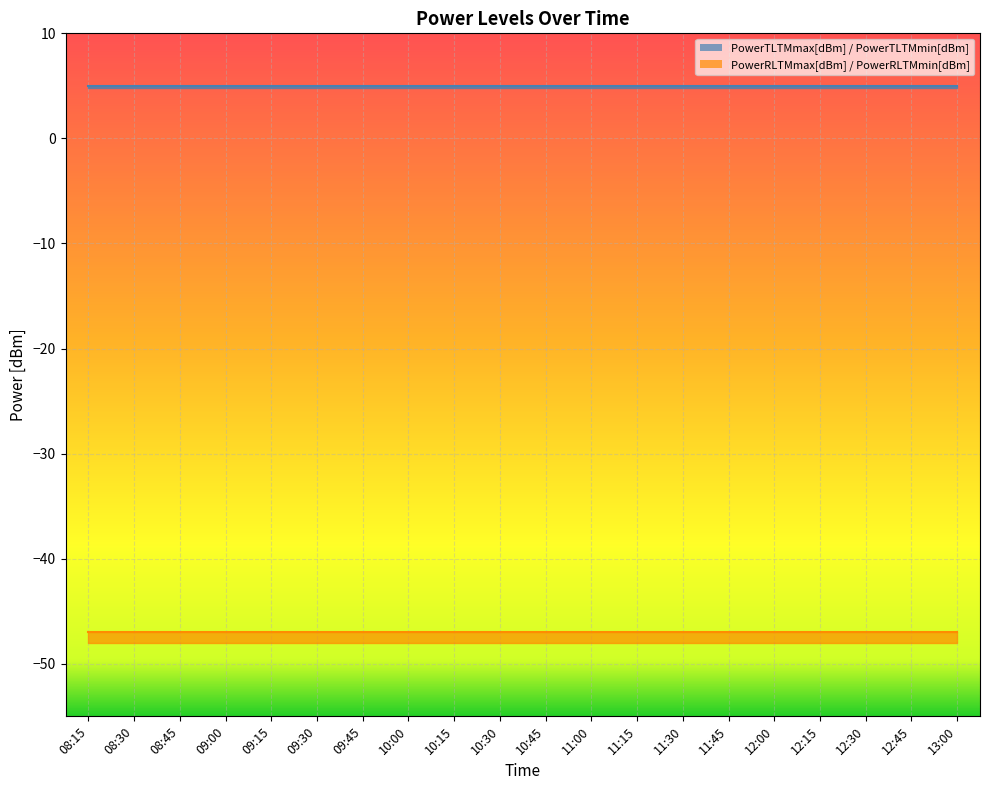

True or false: PowerTLTMmin[dBm] has more than 0 interior local peaks.

False